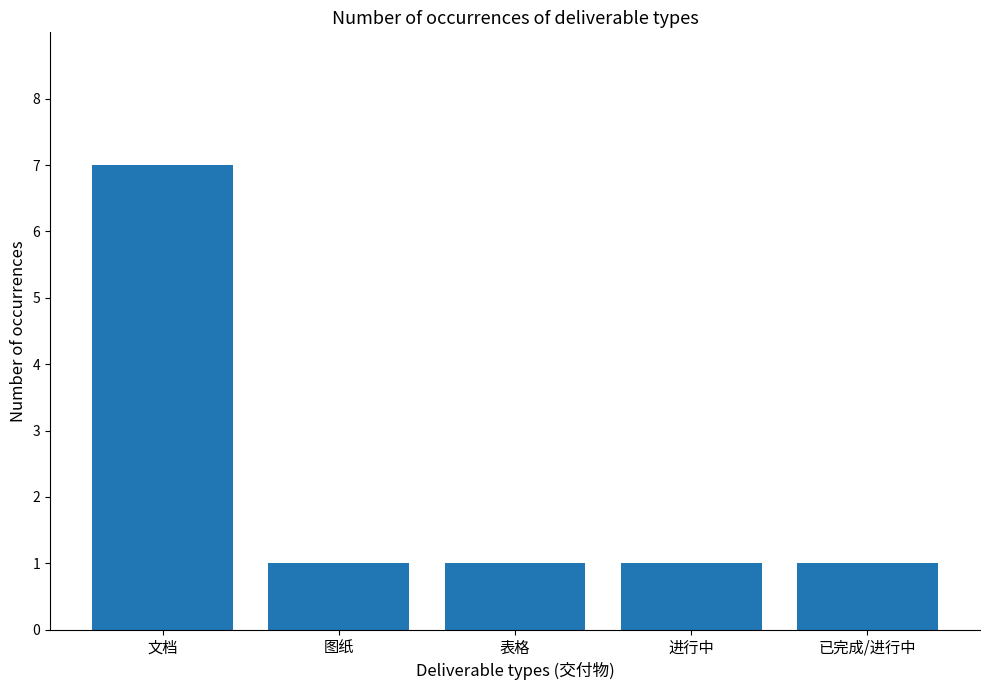

What position from the right is 已完成/进行中?

1